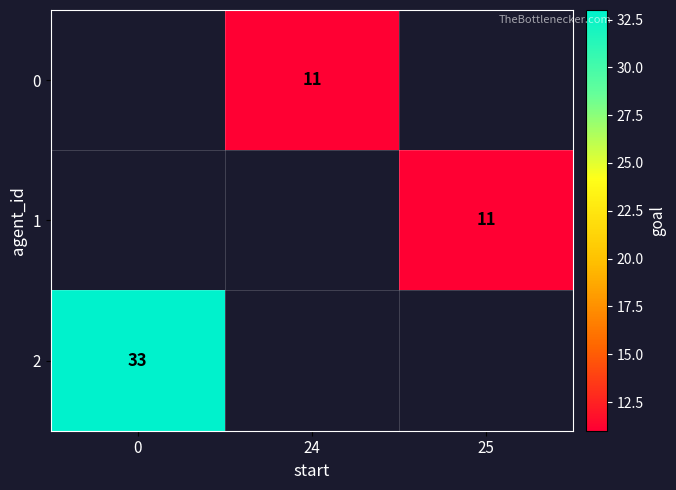

Which has a higher value, 24 or 25?

25